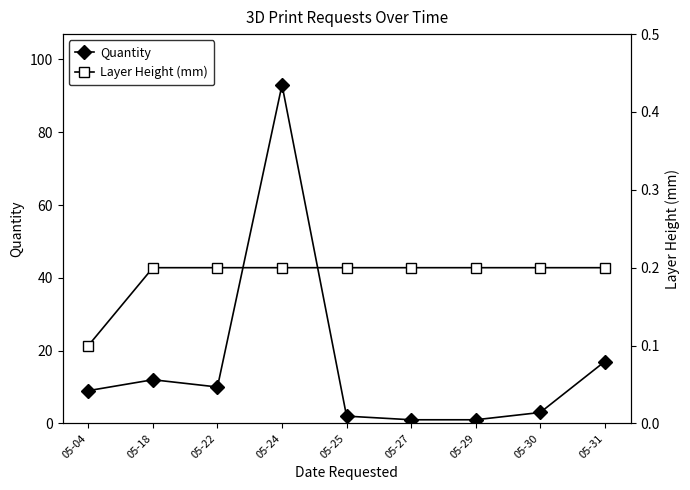

True or false: Quantity and Layer Height (mm) cross at least once.

False